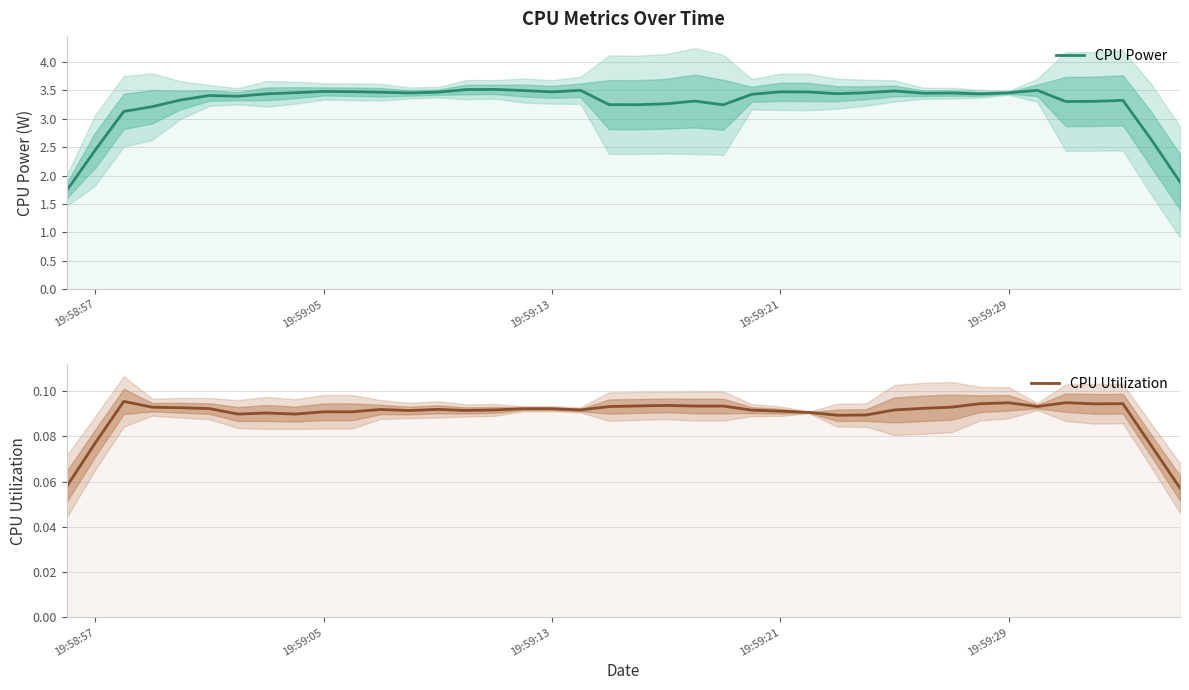

True or false: CPU Utilization and CPU Power cross at least once.

False